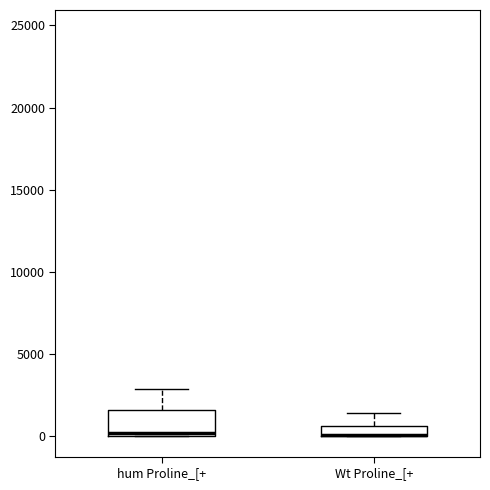

Comparing the boxes themselves (not the whiskers), which one is the tallest?

hum Proline_[+